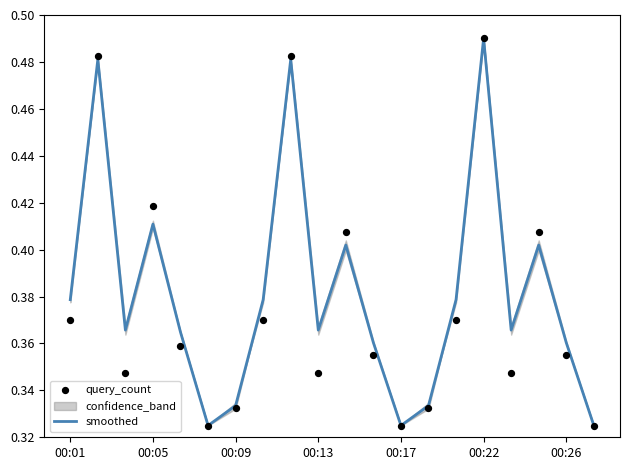

At which category is the sum across all series the highest?

00:22